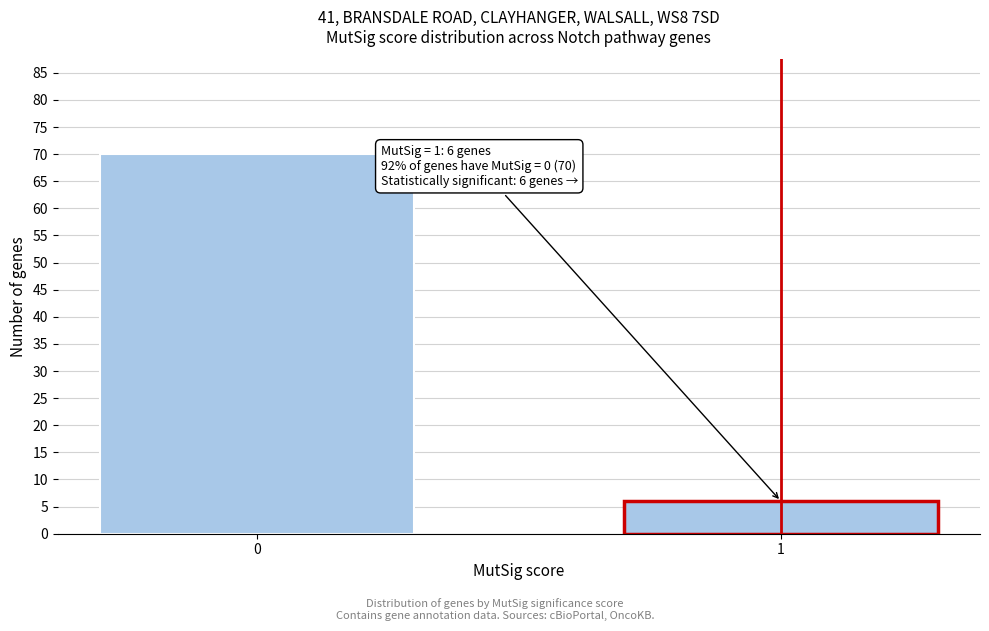

Reading right to left, transcribe all the data shown in this chart.

1=6	0=70